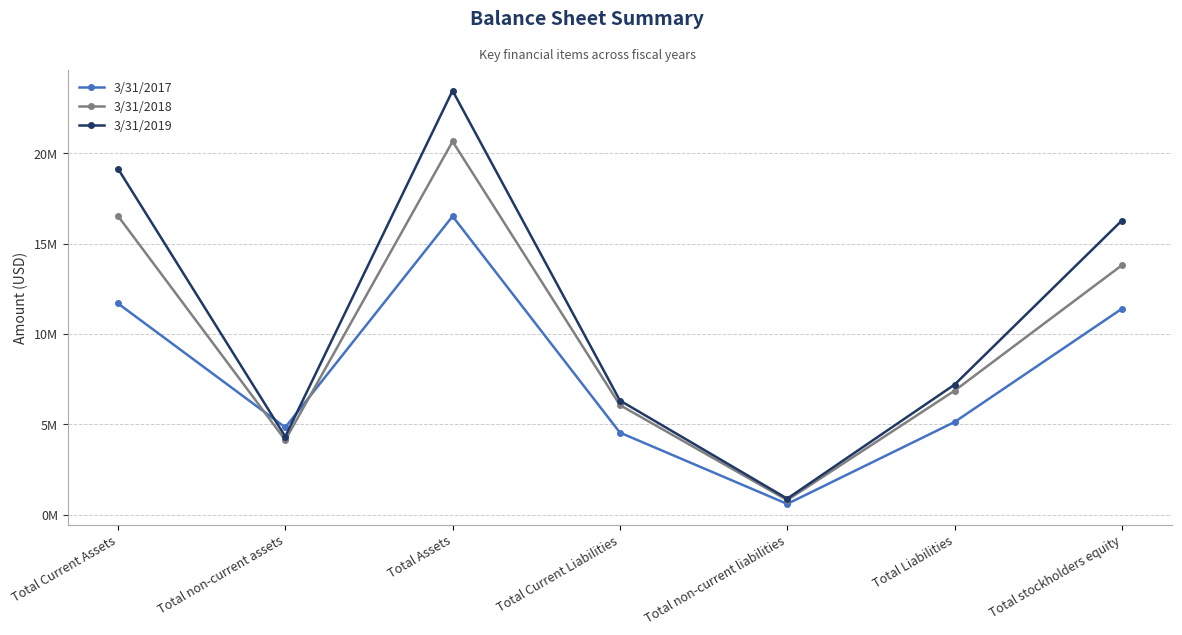

Is this an area chart (filled region under the line)?

No